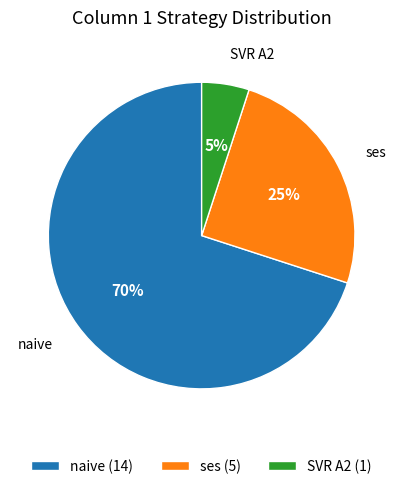

Does ses (5) represent more than half of the total?

No